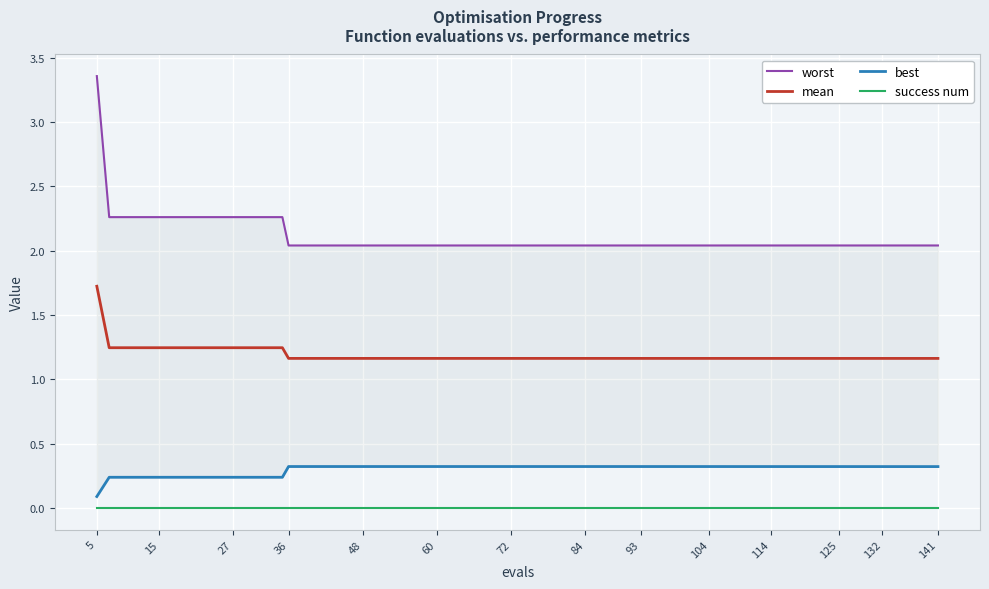

True or false: mean and success num cross at least once.

False